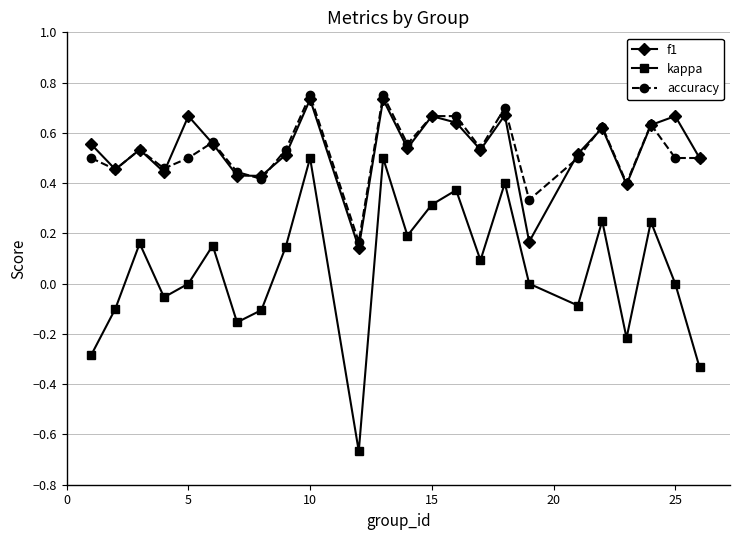

Which series has the widest spread of values?

kappa